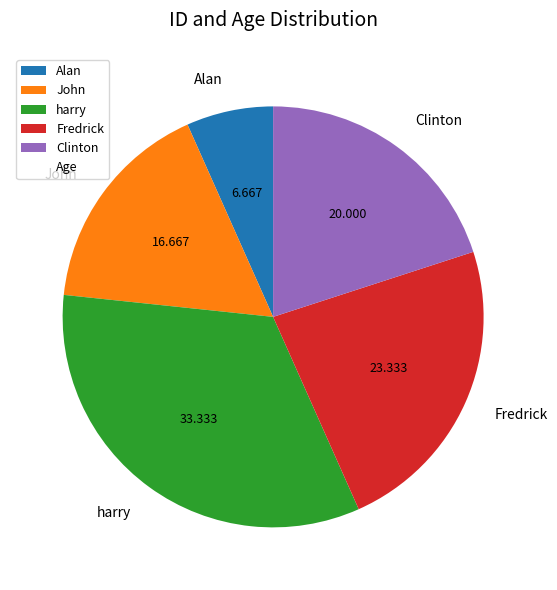

Does Fredrick represent more than half of the total?

No